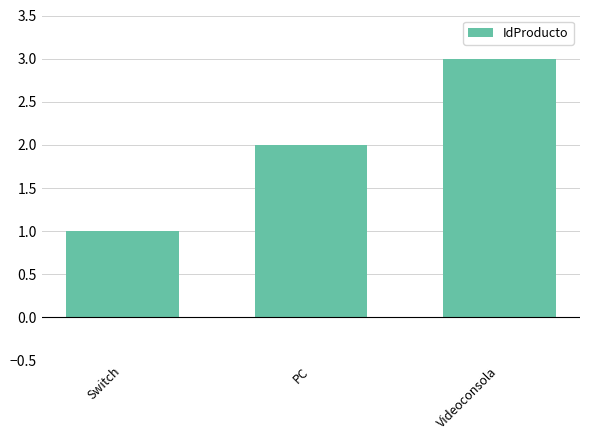

What is the label of the 3rd bar from the left?

Videoconsola